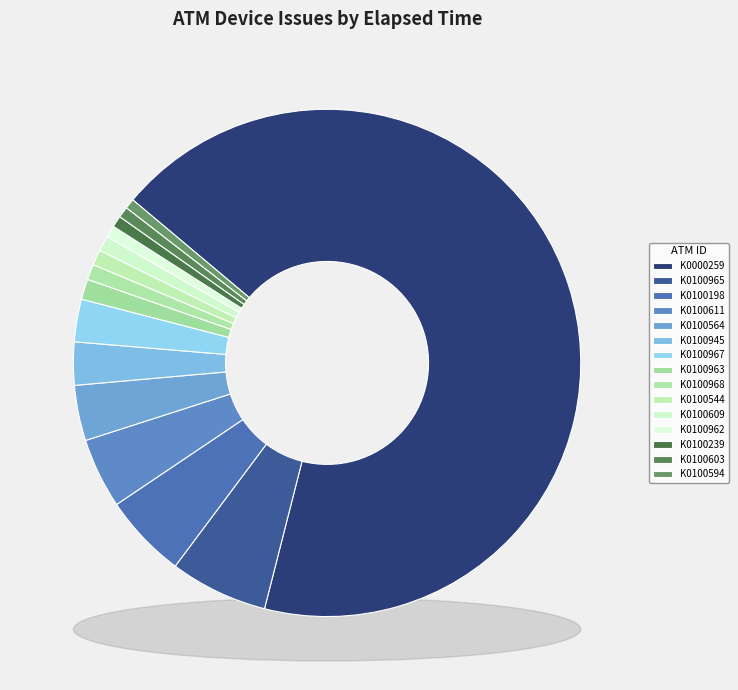

To the nearest percent, what is the average slice percentage?

7%